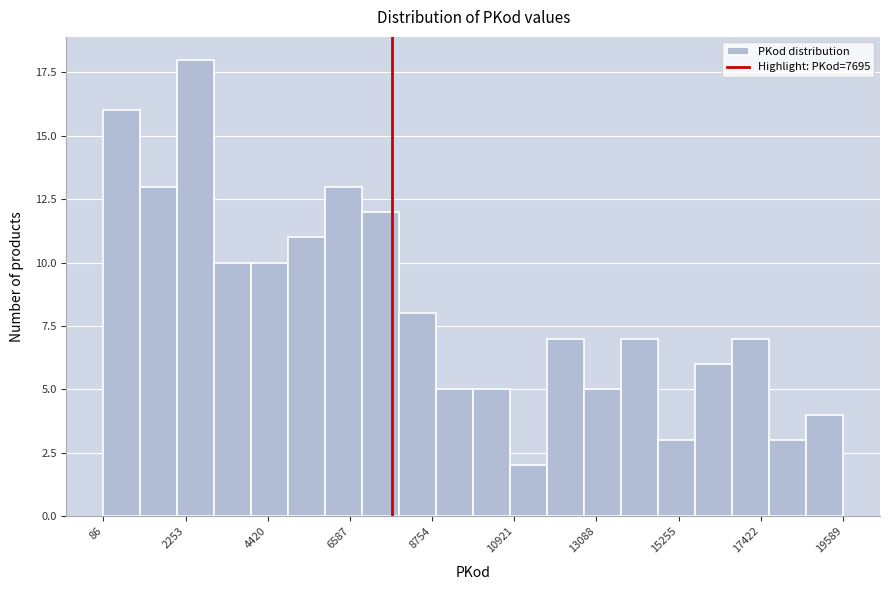

Around what value on the x-axis is the tallest bar? Give the approximate position of its centre, as read against the axis.

2500